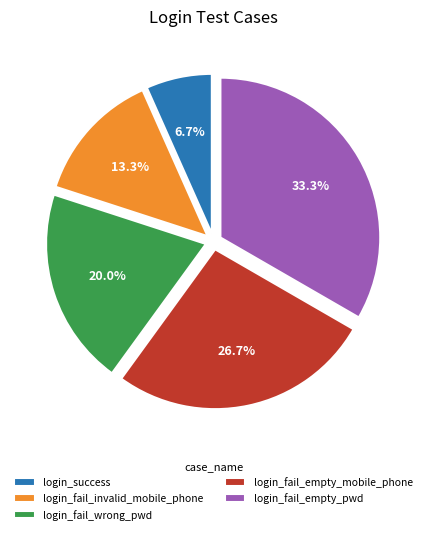

Between login_fail_empty_mobile_phone and login_fail_wrong_pwd, which is larger?

login_fail_empty_mobile_phone